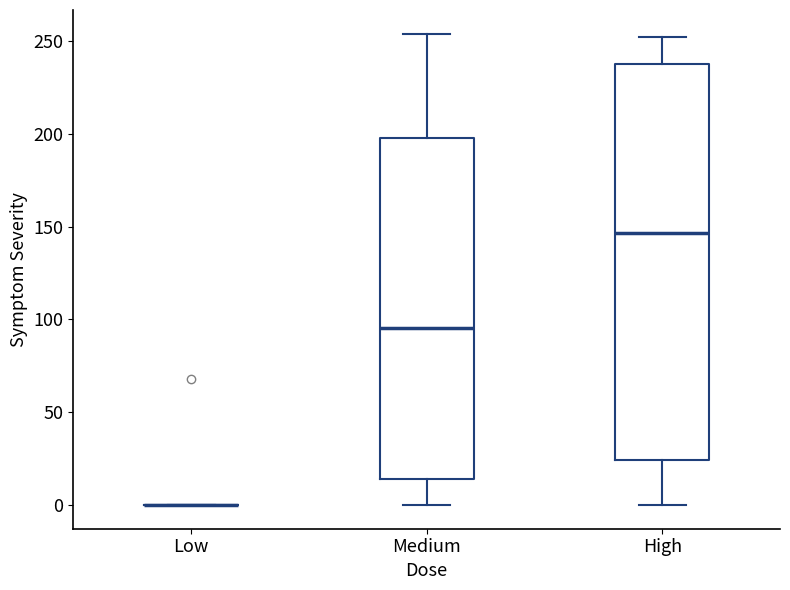

Where is the upper edge of the box for Medium on the y-axis? The values are not printed on the chart, so give them approximately, as read against the axis.

200